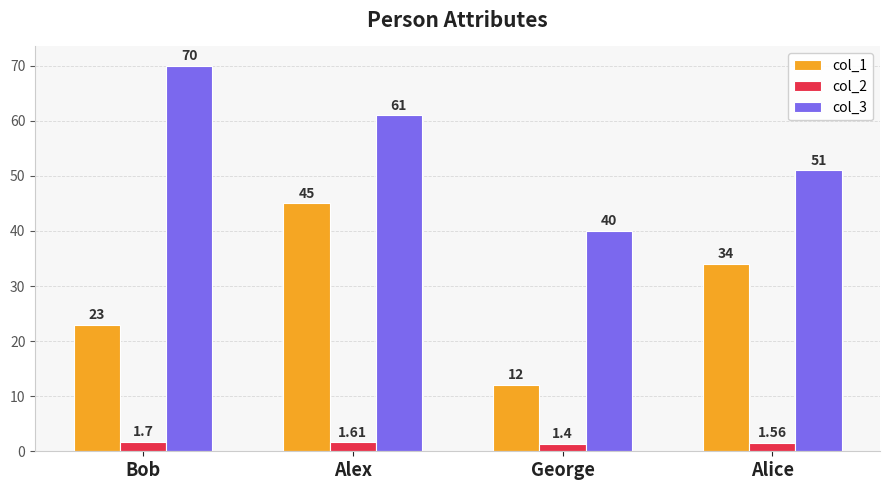

What is the label of the 2nd bar from the left?

Alex